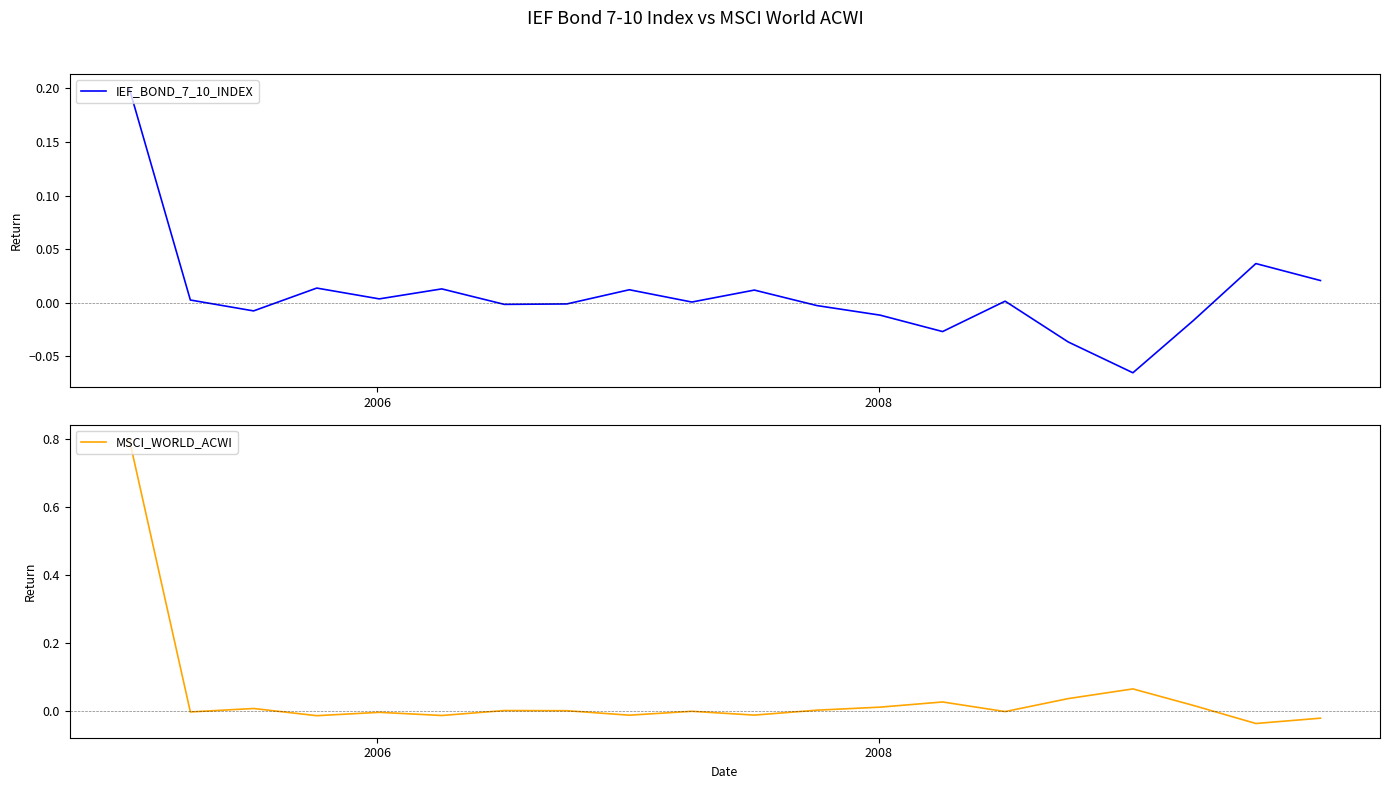

What is the maximum value for MSCI_WORLD_ACWI?

0.8